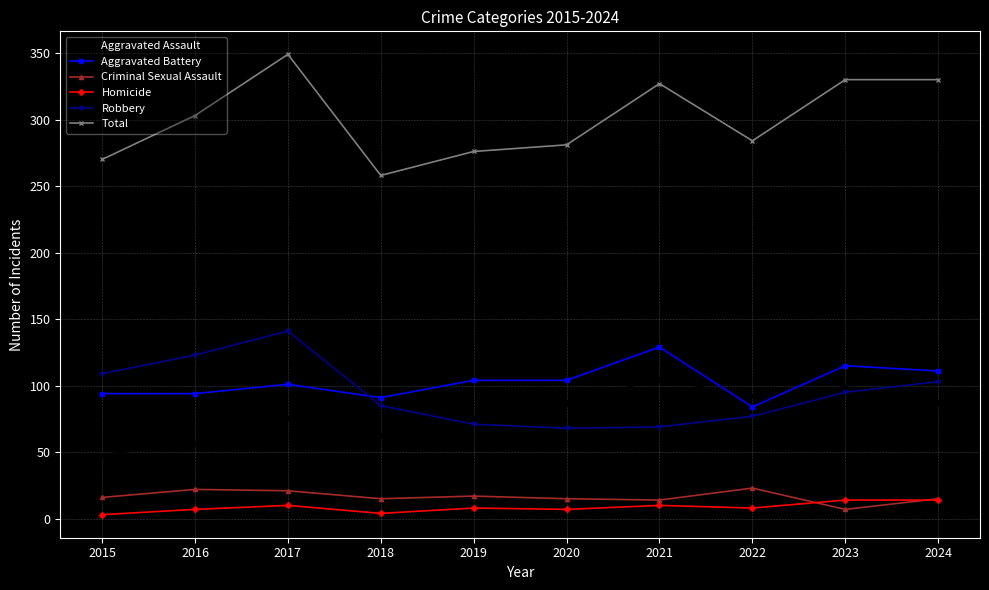

Which series has the widest spread of values?

Total